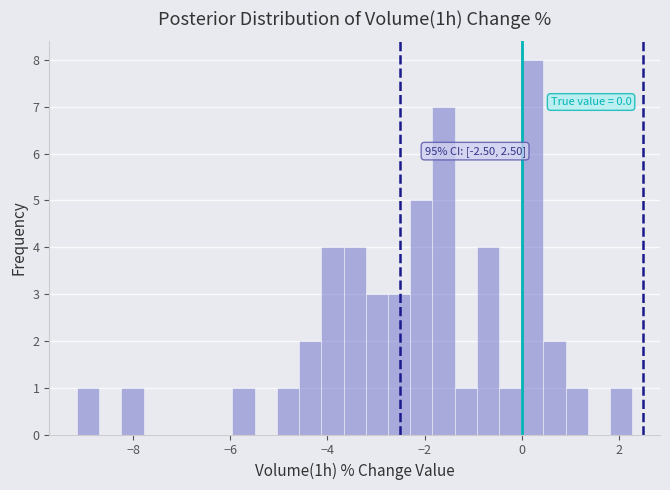

Read against the x-axis, roughly where is the centre of the tallest bar?

0.2